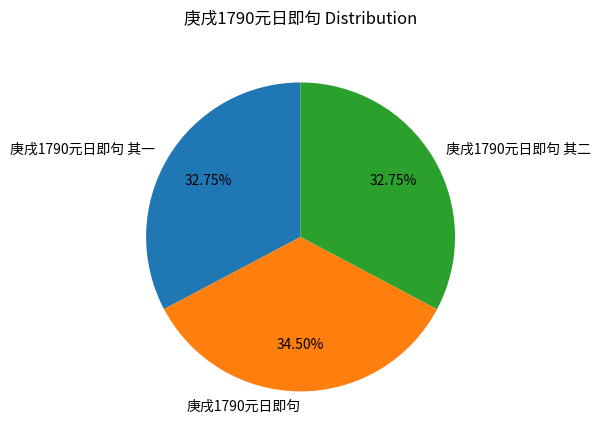

Is 庚戌1790元日即句 the majority of the pie?

No